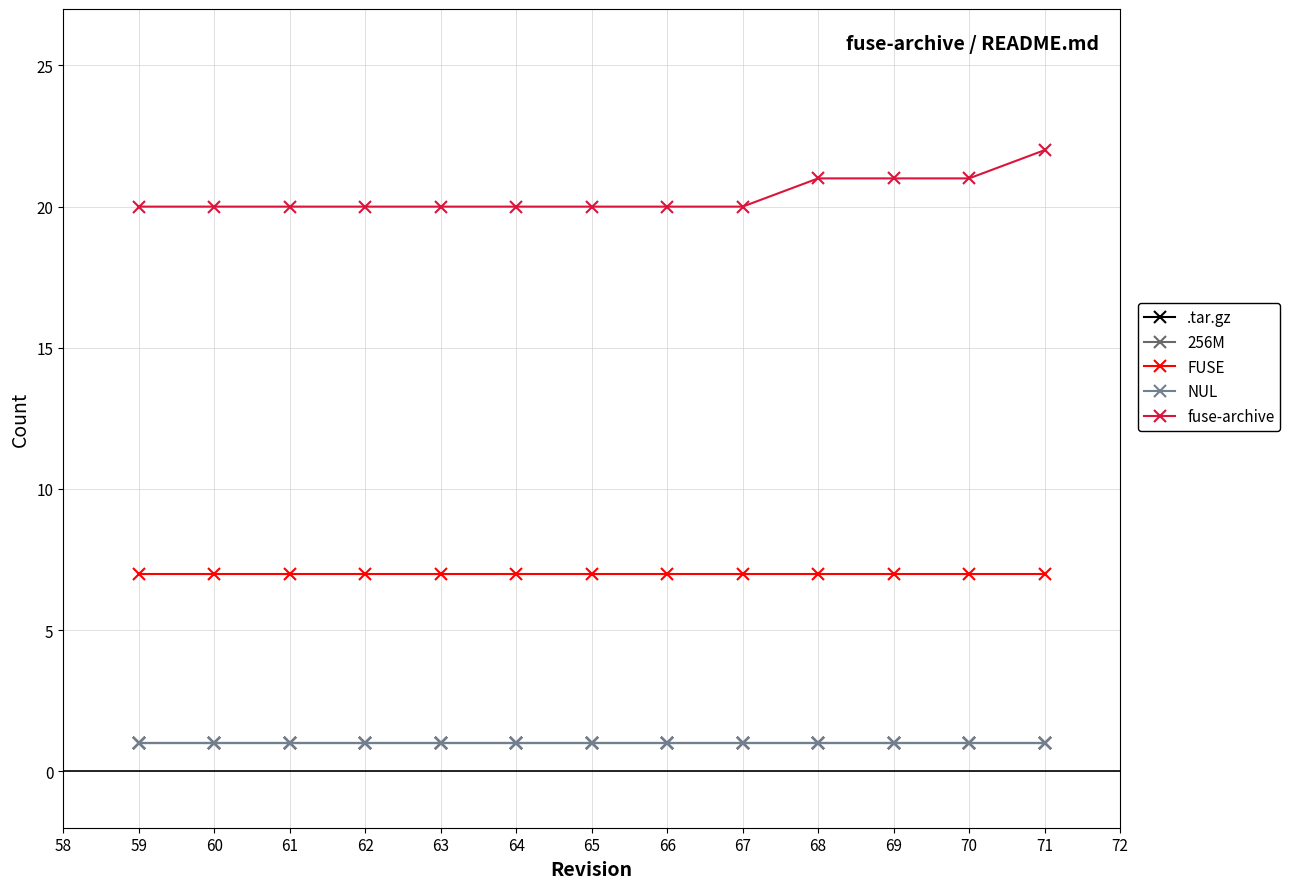

Which series has the largest range (max minus min)?

fuse-archive